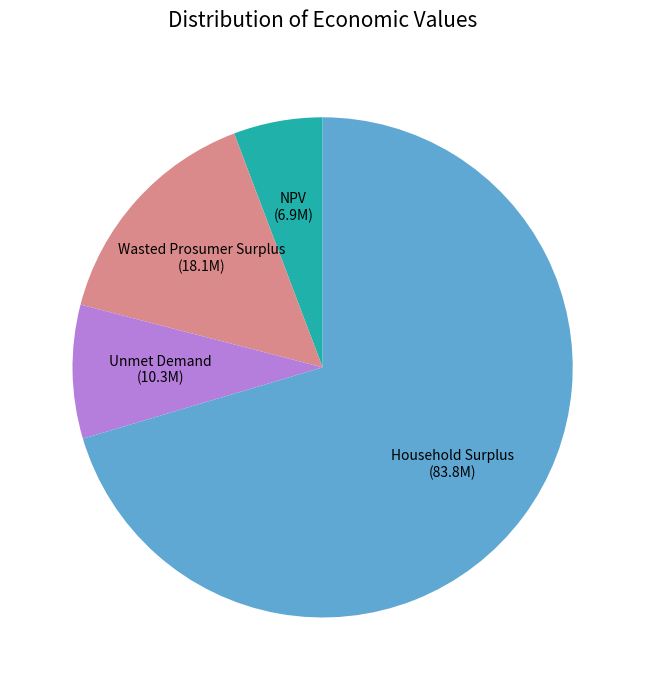

Combined, do Unmet Demand and Household Surplus account for over 50%?

Yes